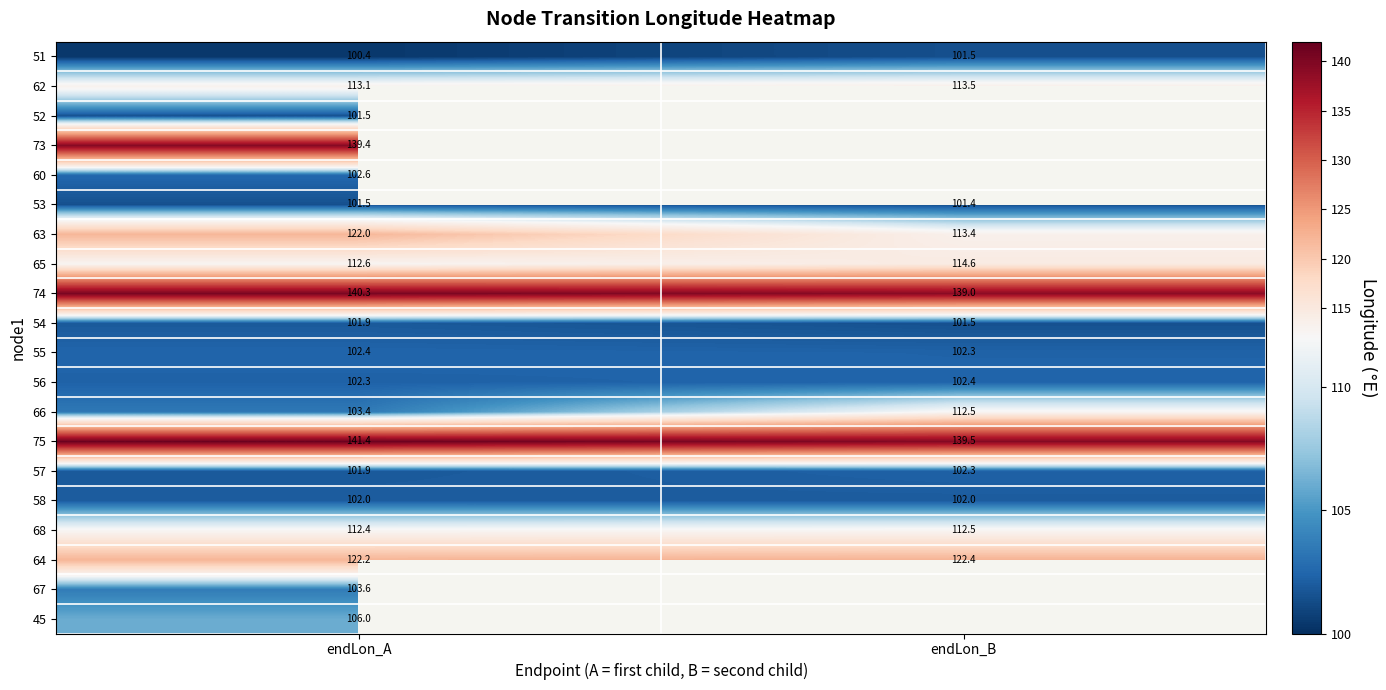

The value of 73 at endLon_A is 139.4. True or false?

True